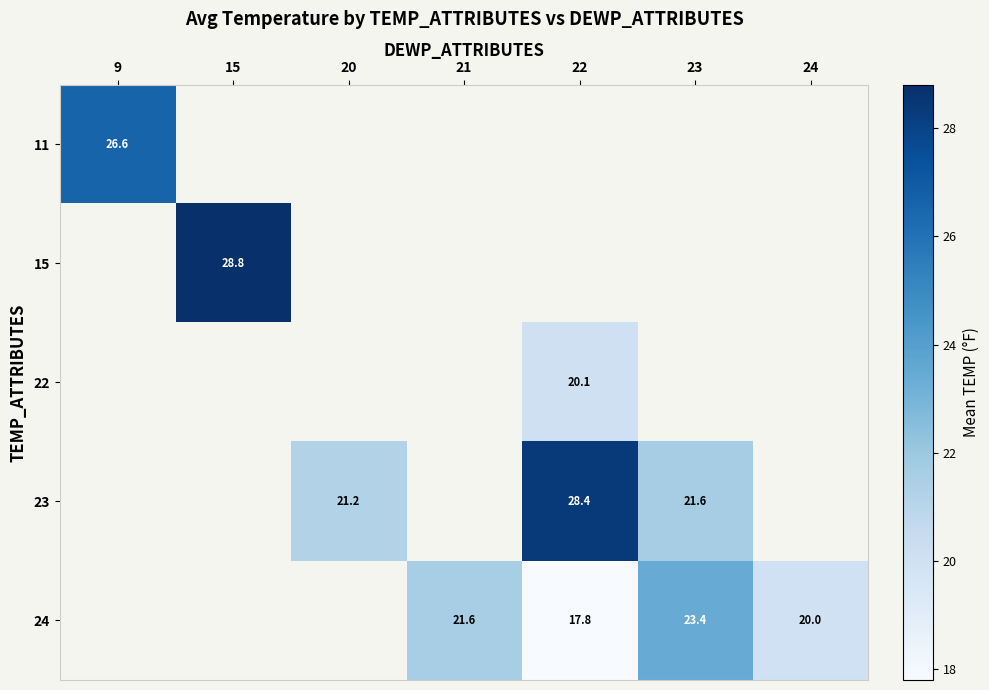

Which category has the highest value across all series?

15